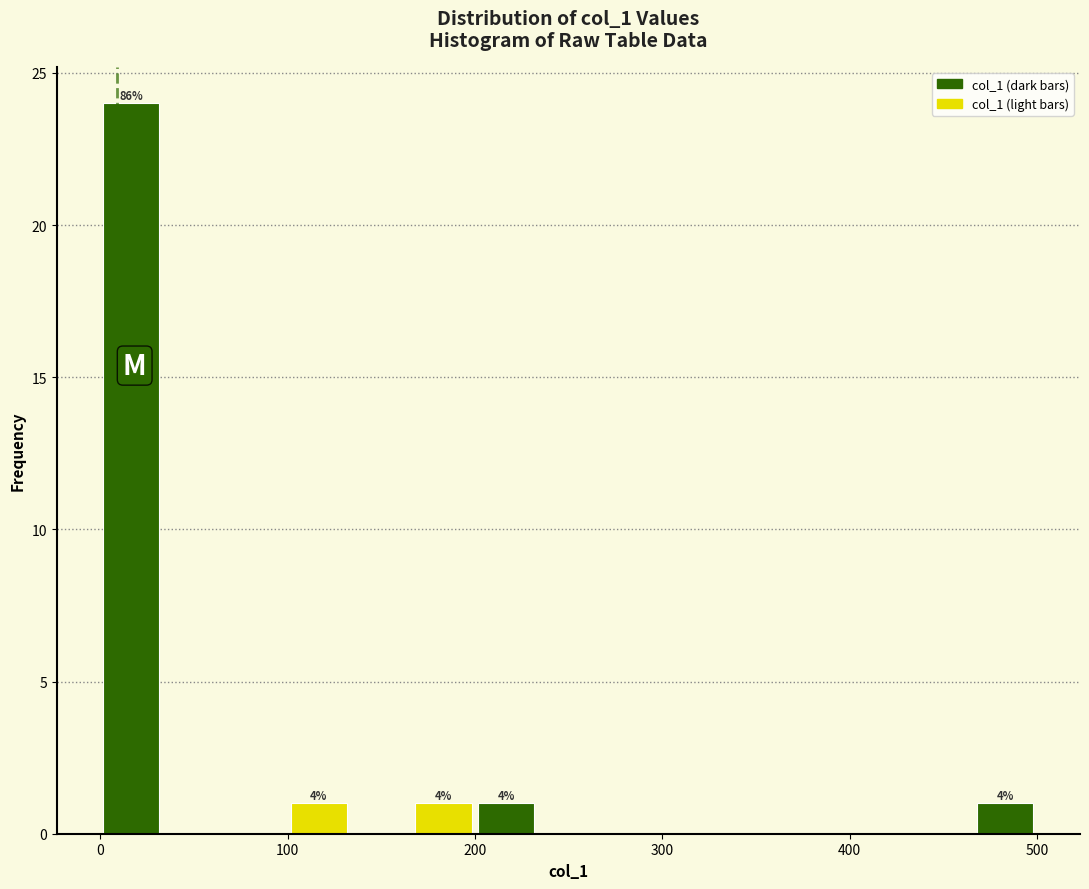

Around what value on the x-axis is the tallest bar? Give the approximate position of its centre, as read against the axis.

20